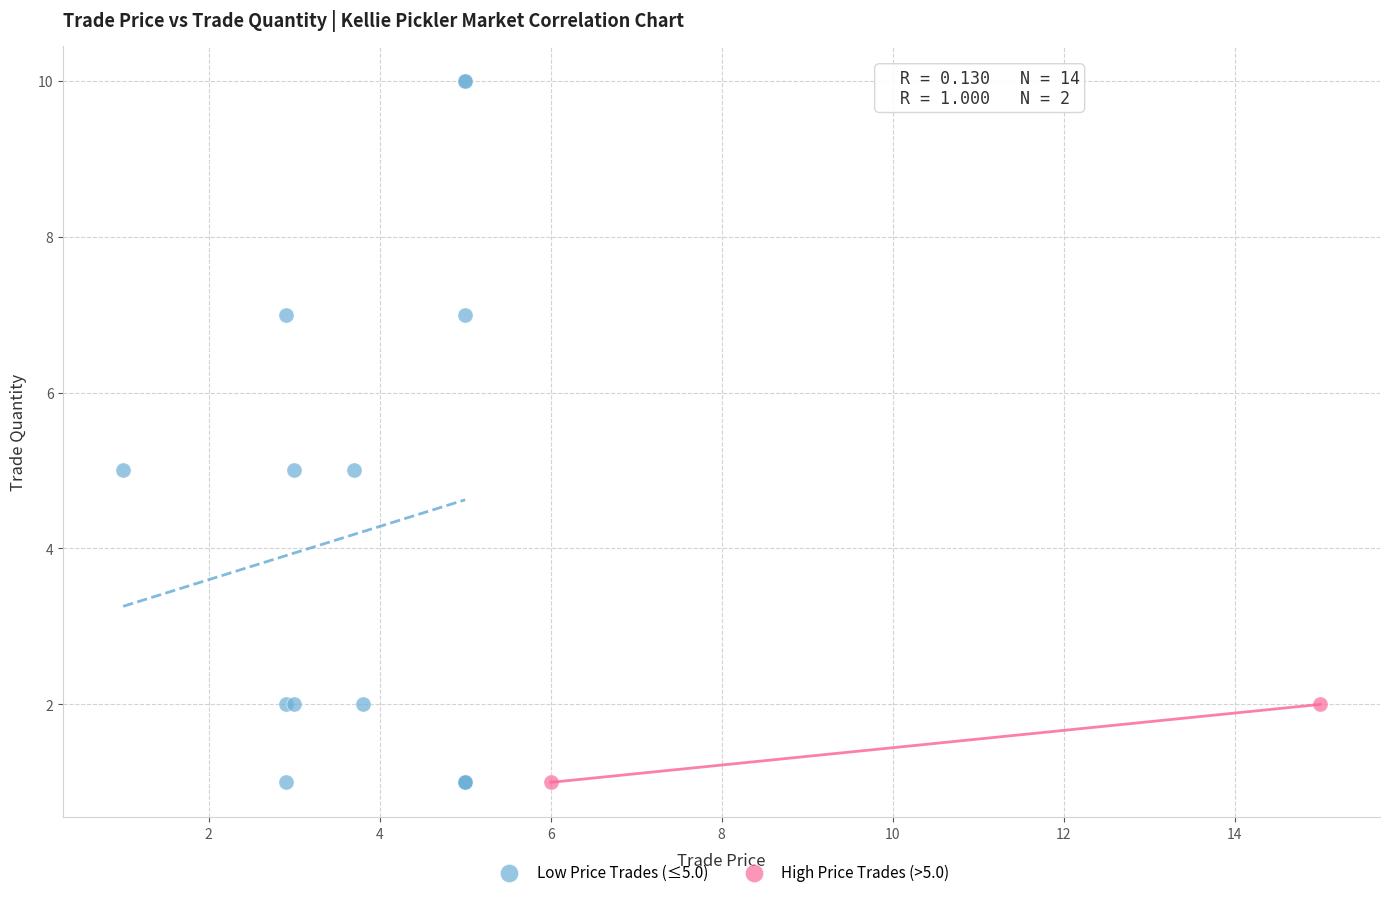

What are all the series names shown in the legend?

Low Price Trades (≤5.0), High Price Trades (>5.0)